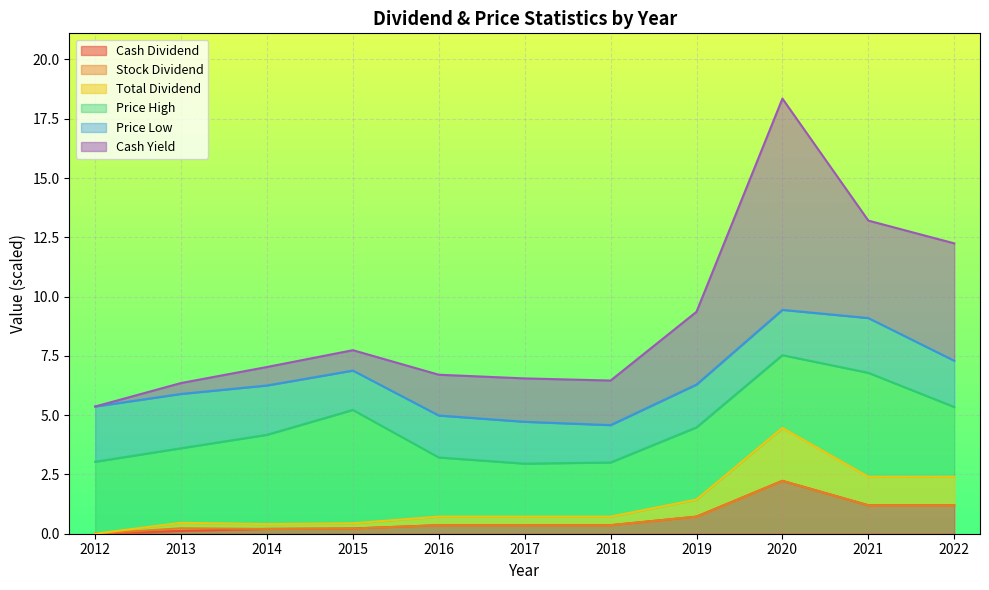

What is the approximate value of Cash Yield at 2013?

0.5